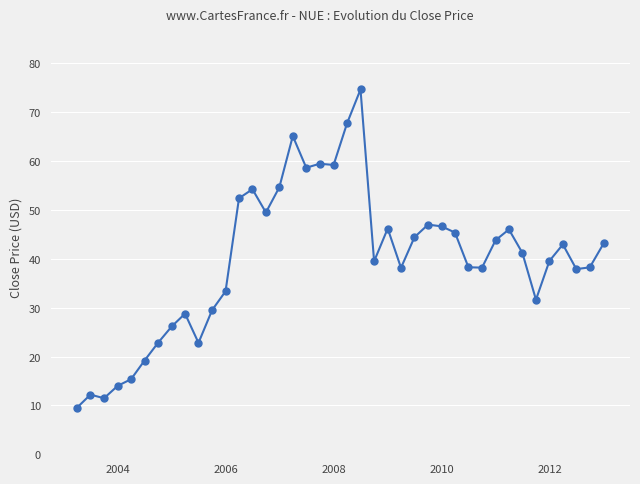

What is the difference between the second highest and second lowest values?

56.3